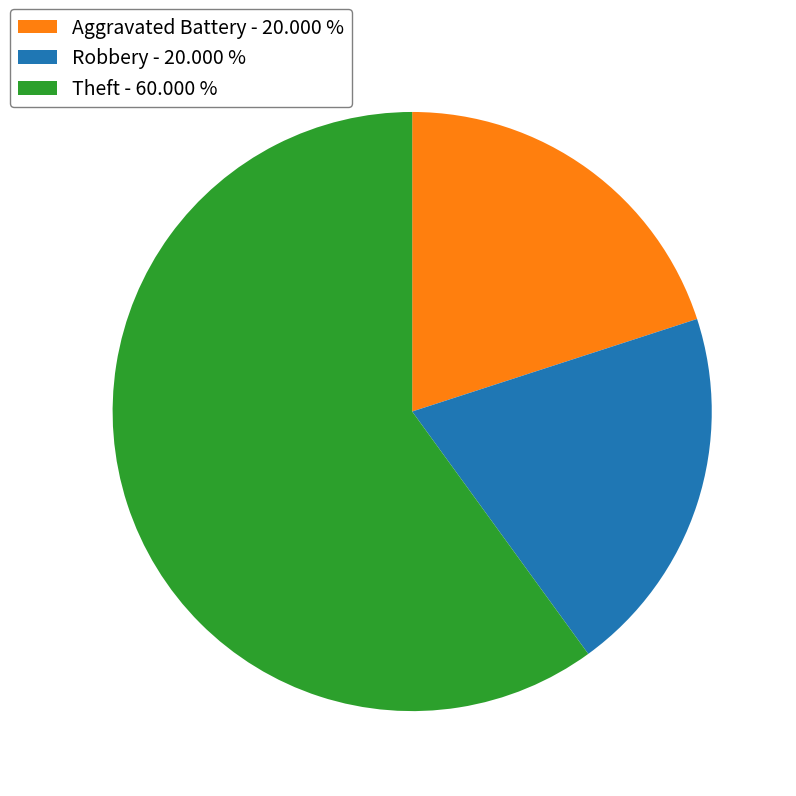

Which category has the biggest portion of the pie?

Theft